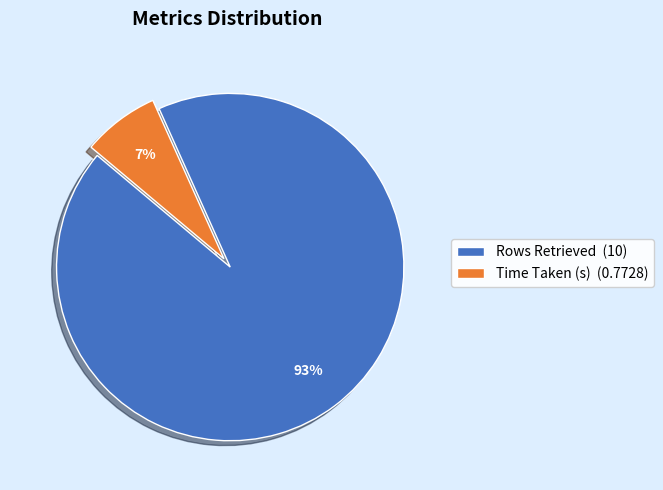

Is it true that Rows Retrieved is 99% of the pie?

False